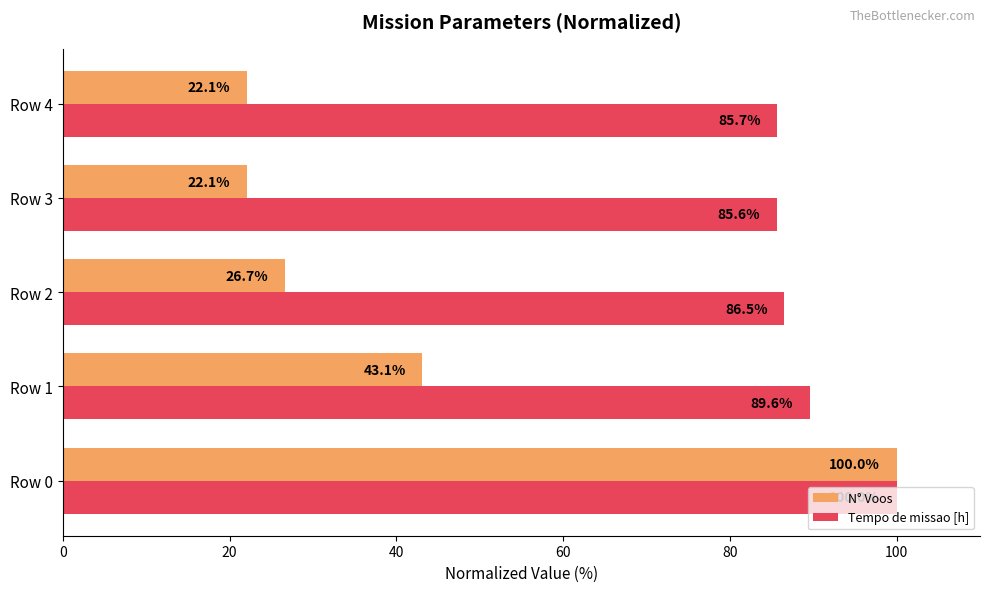

Rank the series by their average value, from highest to lowest.

Tempo de missao [h], N° Voos